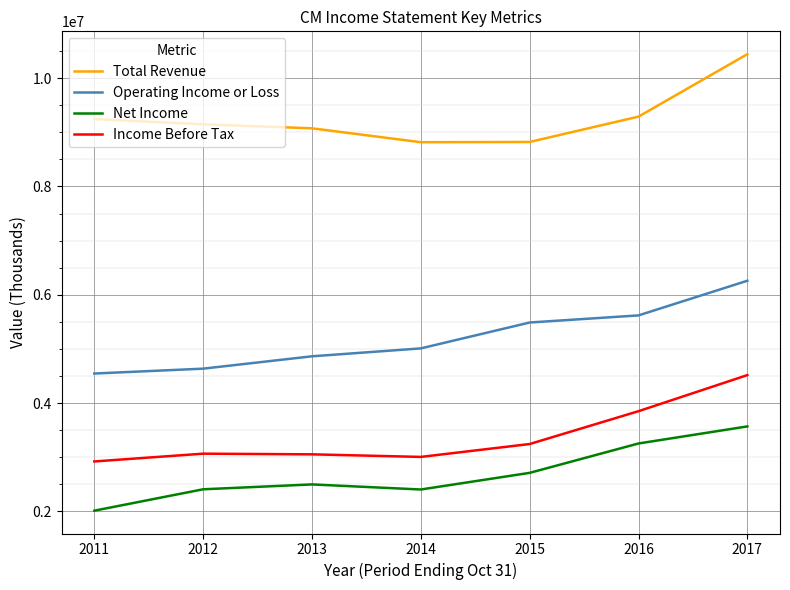

True or false: Net Income and Operating Income or Loss cross at least once.

False